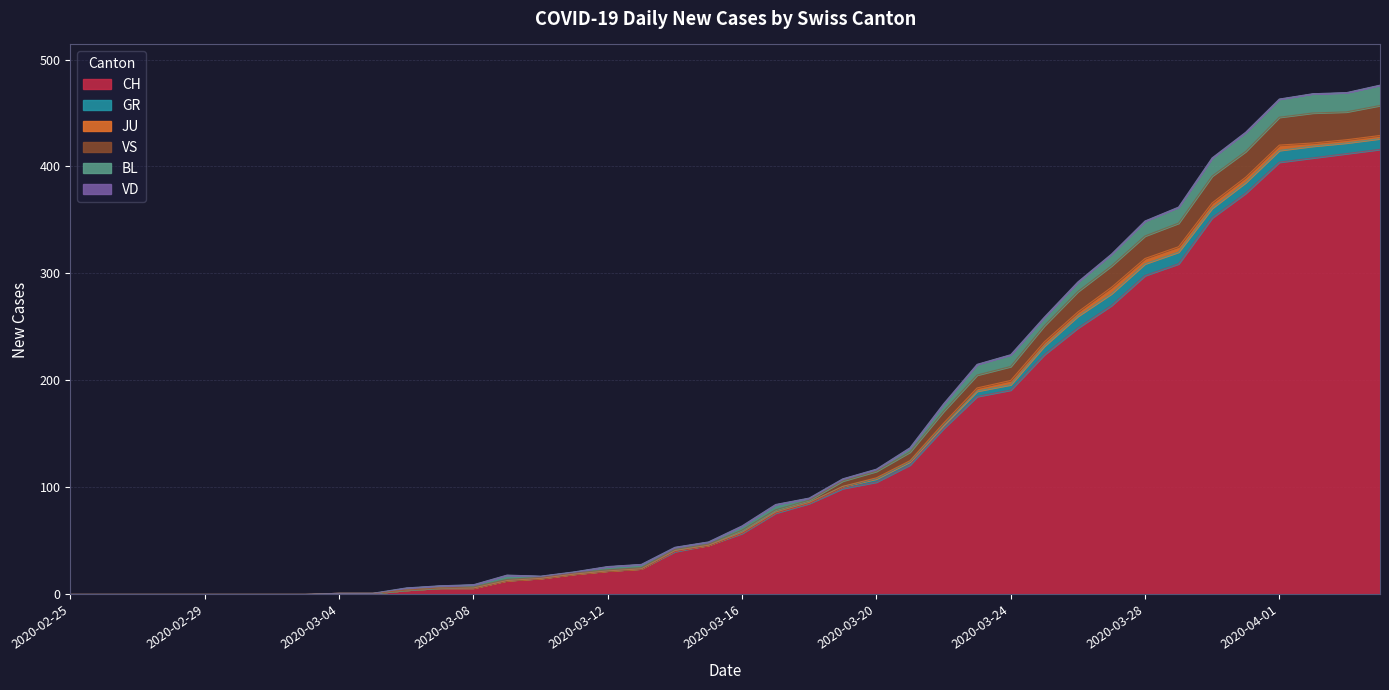

Is the value of VD at 2020-03-30 greater than the value of GR at 2020-03-08?

No